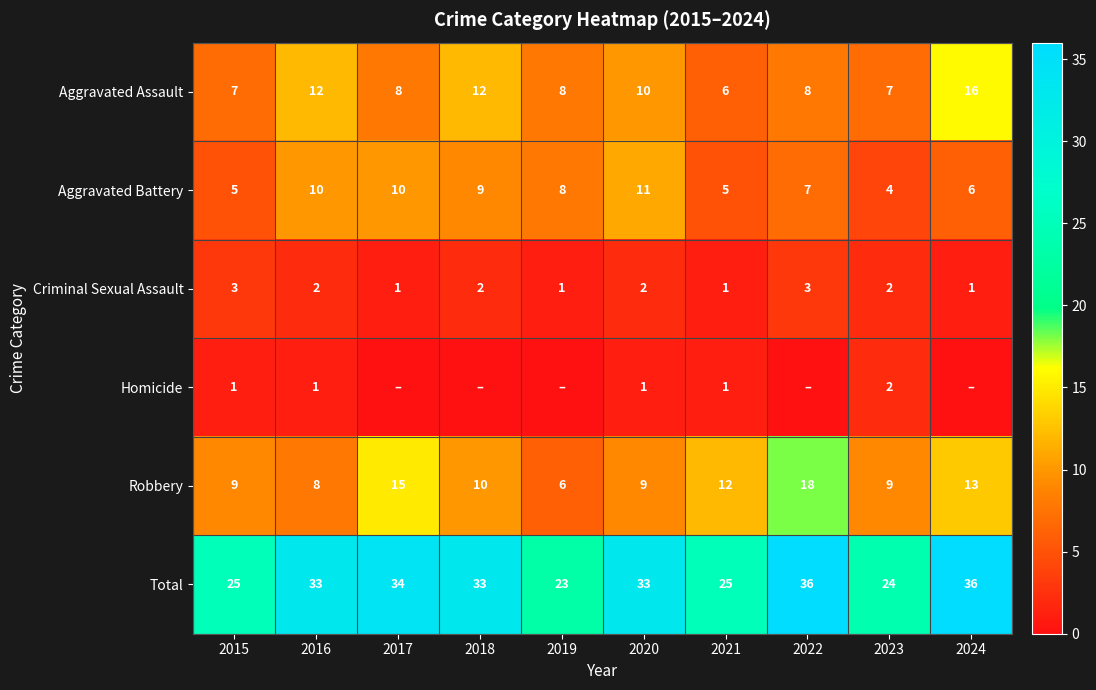

Is it true that Robbery equals 13 at 2024?

True